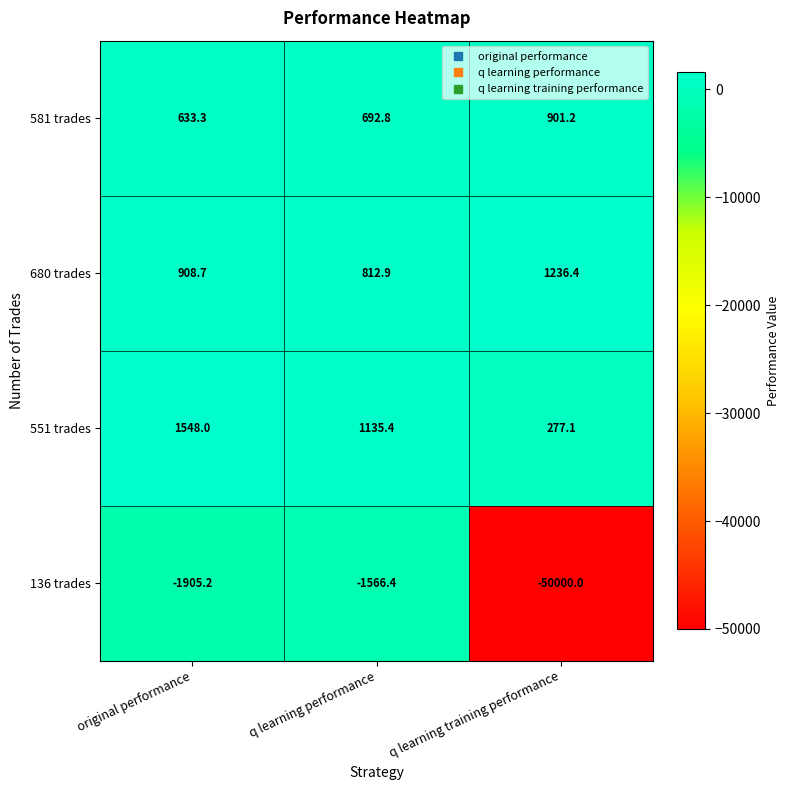

Reading left to right, list all the values displayed in this chart.

581 trades: 633.3	692.8	901.2
680 trades: 908.7	812.9	1236.4
551 trades: 1548.0	1135.4	277.1
136 trades: -1905.2	-1566.4	-50000.0